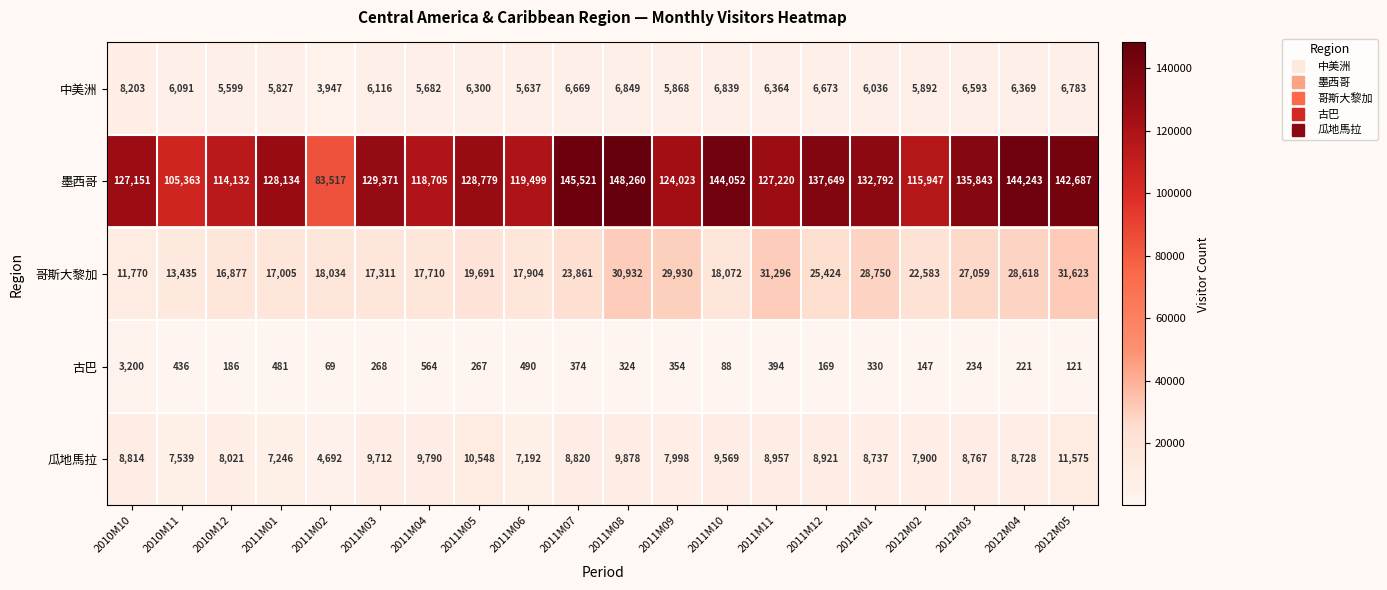

What is the greatest value displayed?

148260